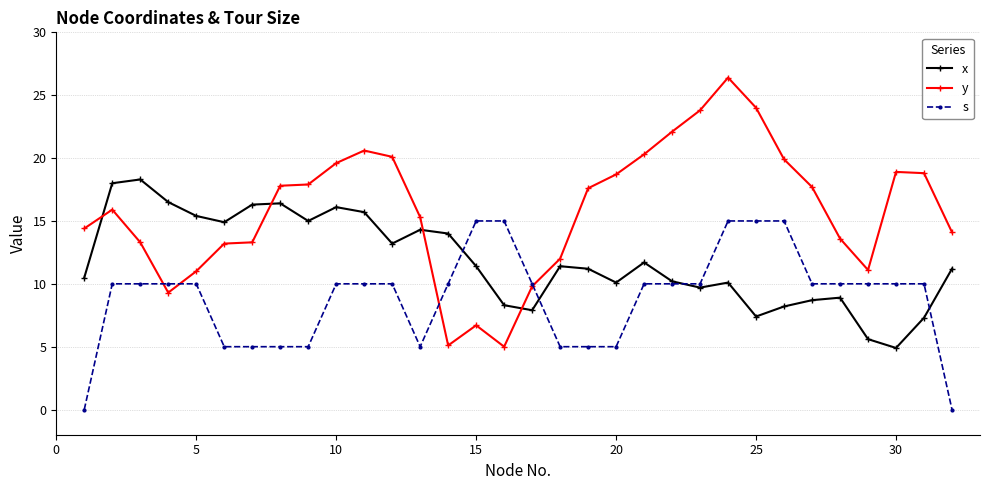

Rank the series by their average value, from lowest to highest.

s, x, y